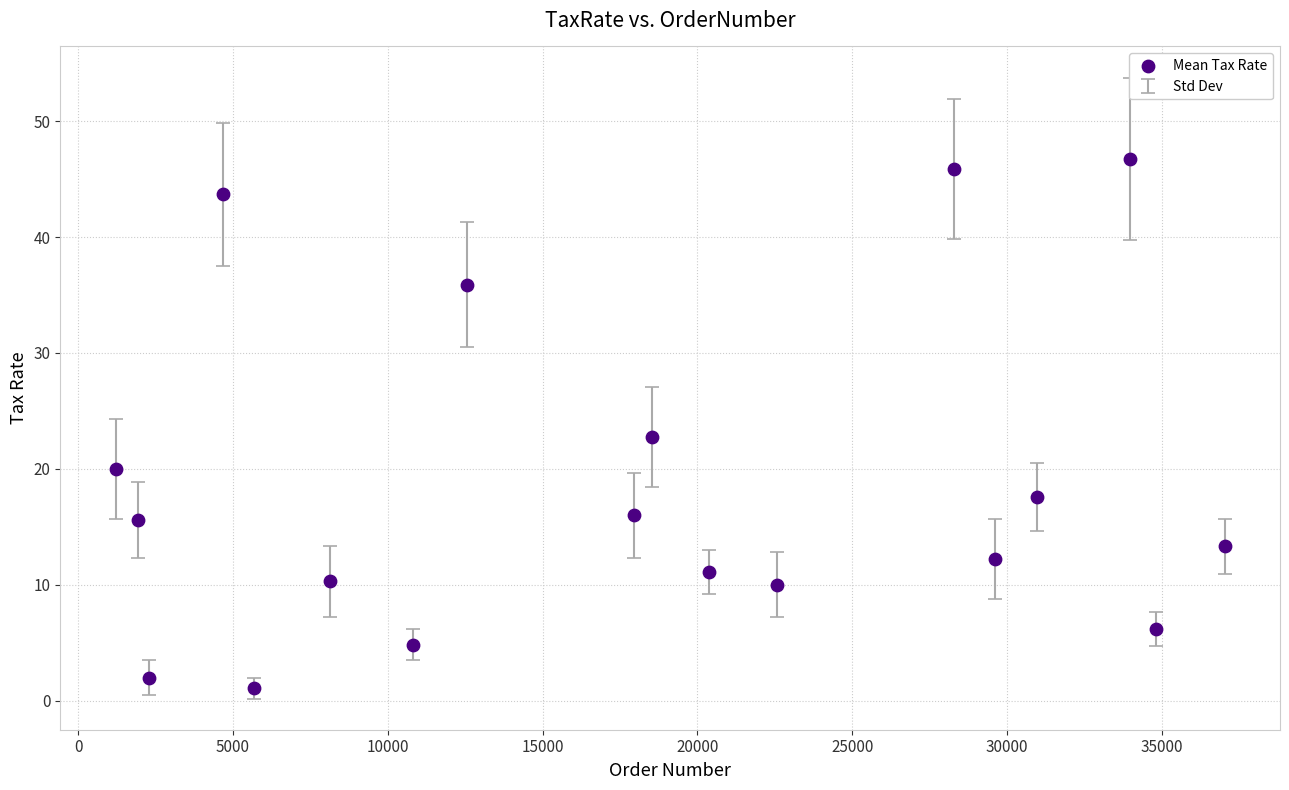

What is the range of Y values (max minus min)?

45.7